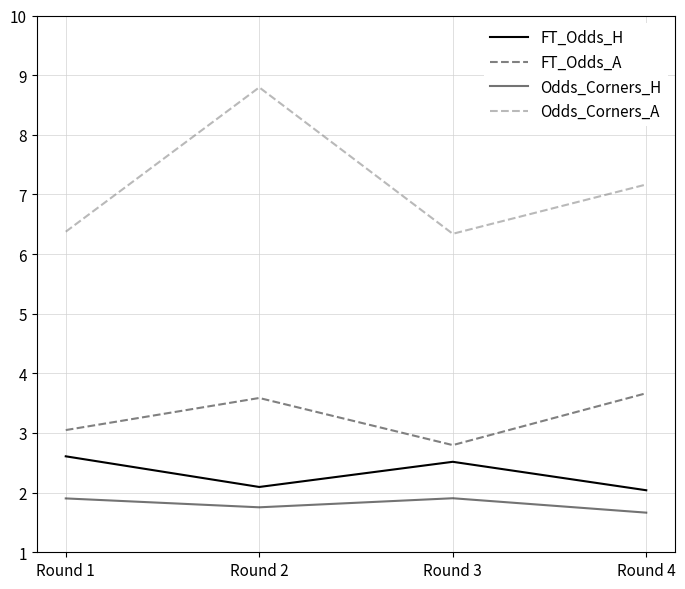

True or false: FT_Odds_H has more than 0 interior local peaks.

True